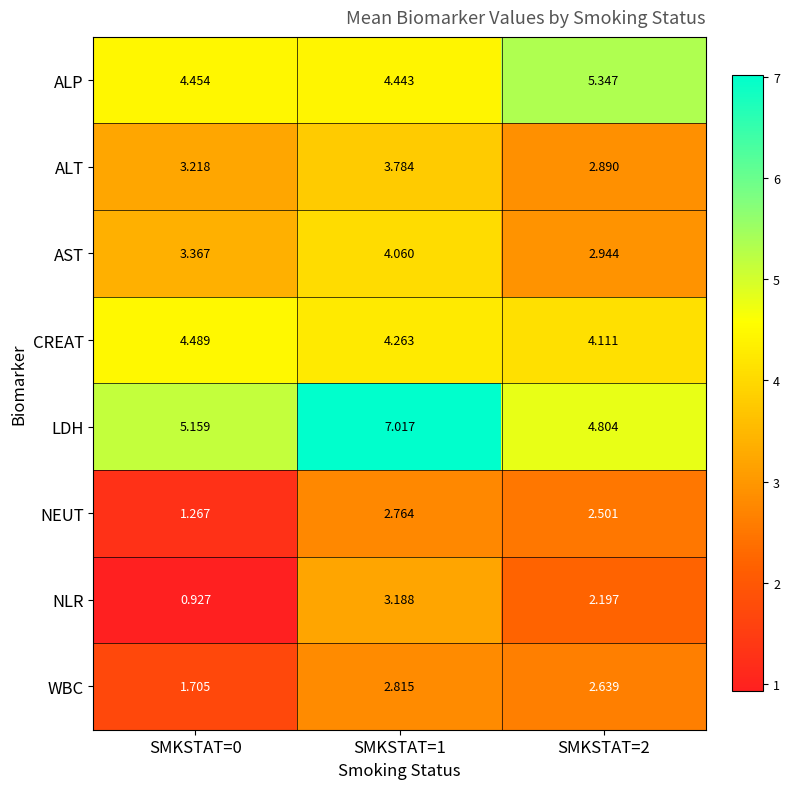

Is the value of ALT at SMKSTAT=1 greater than the value of WBC at SMKSTAT=1?

Yes